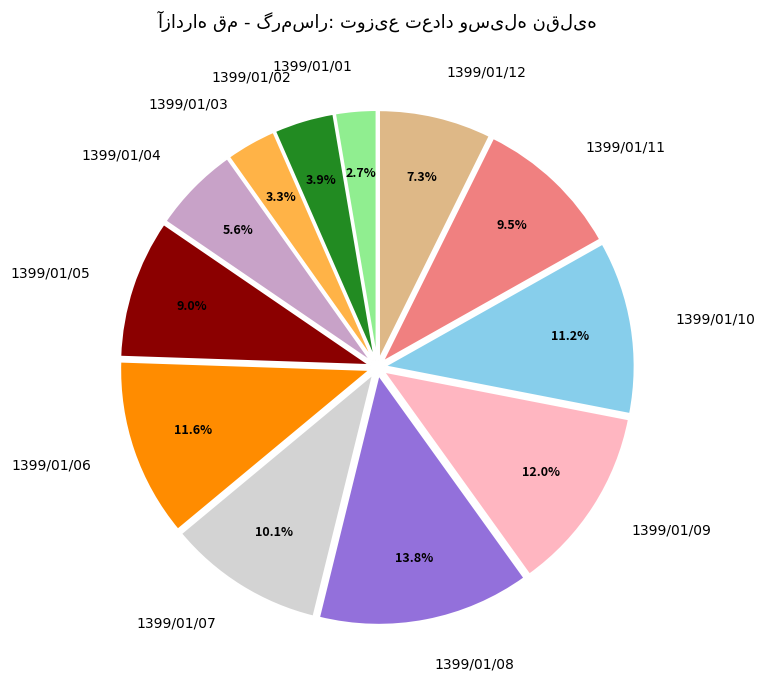

Which has a higher value, 1399/01/03 or 1399/01/11?

1399/01/11